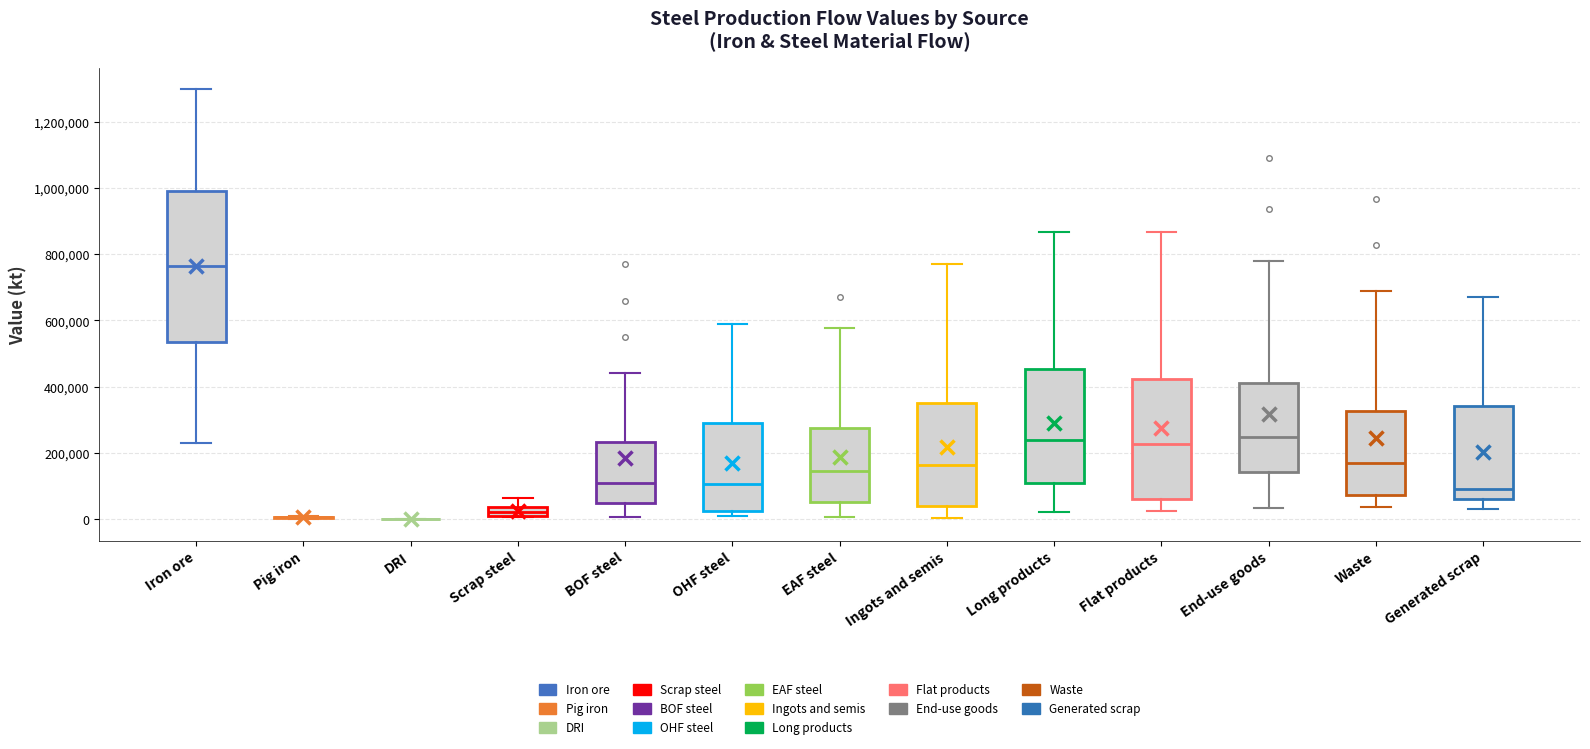

Comparing the boxes themselves (not the whiskers), which one is the tallest?

Iron ore